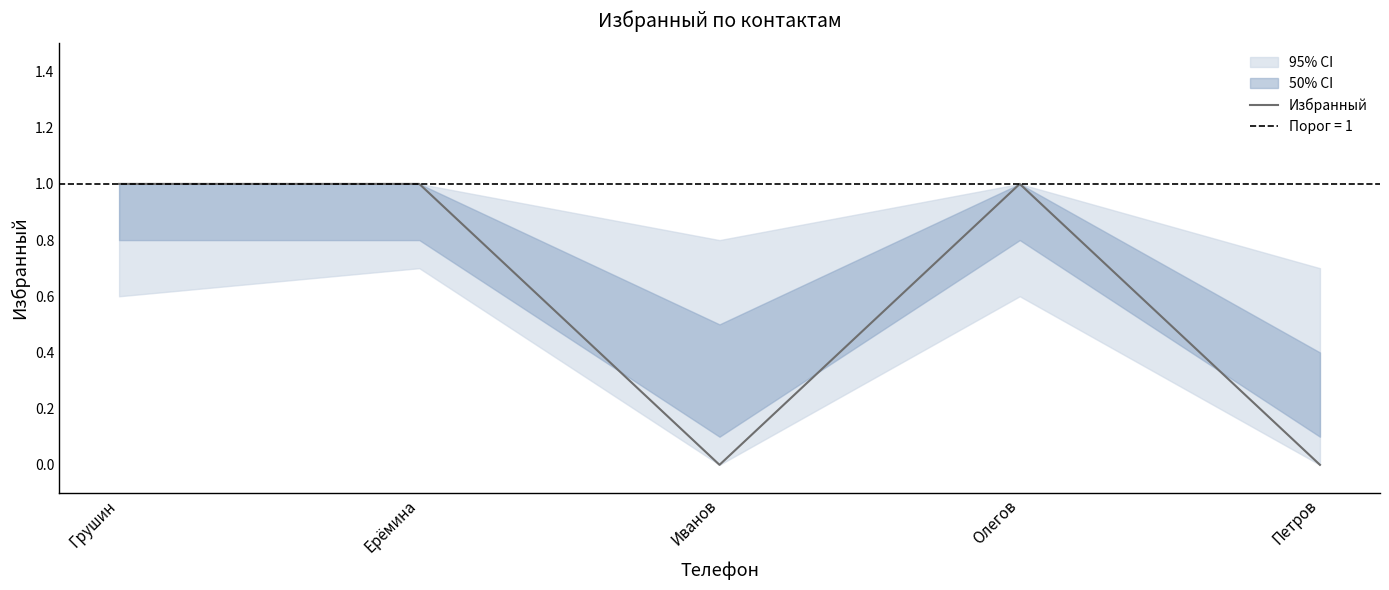

What is the sum of the values at Петров and Ерёмина?

1